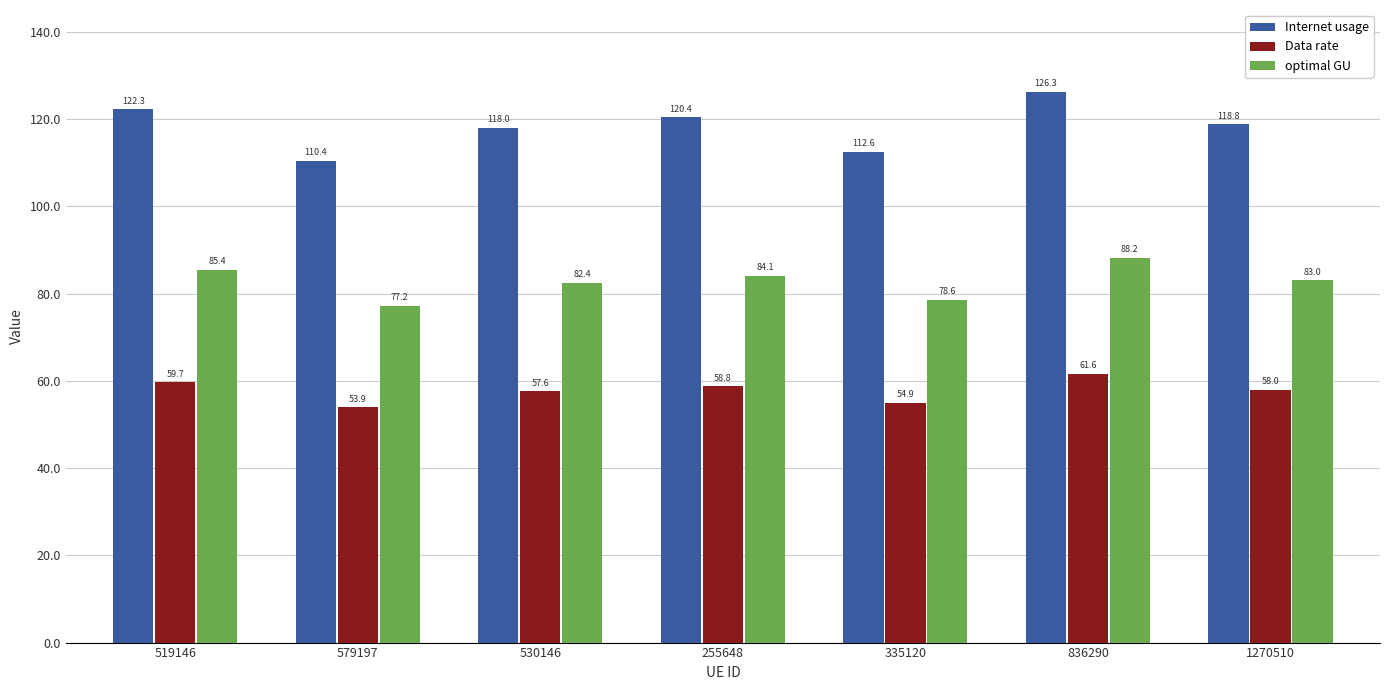

What are all the series names shown in the legend?

Internet usage, Data rate, optimal GU